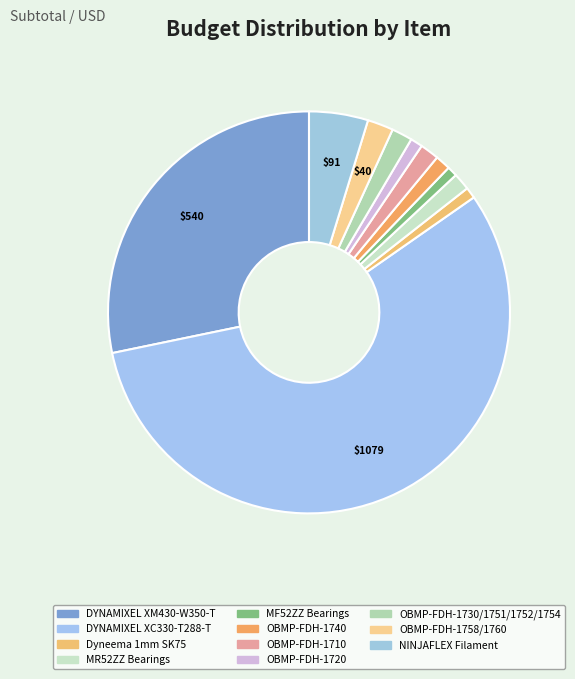

What is the smallest slice in the pie chart?

MF52ZZ Bearings